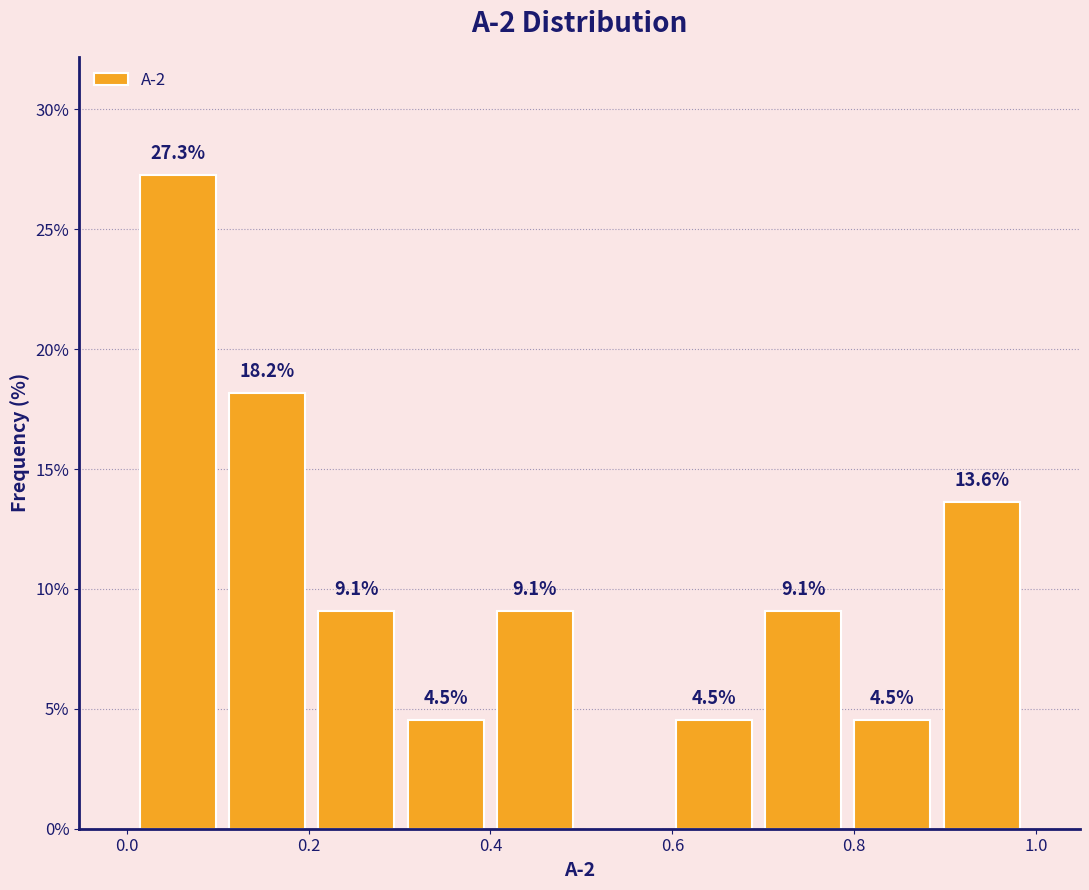

Over which range of the x-axis is the bar tallest?

0.00 to 0.10